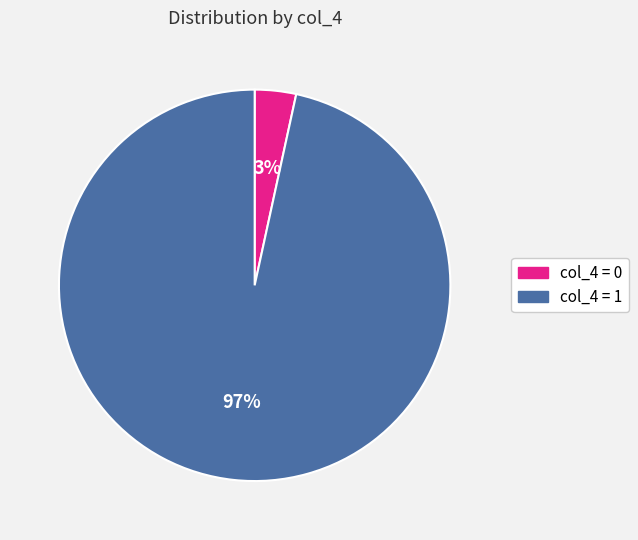

Which category has the biggest portion of the pie?

col_4=1 (4)